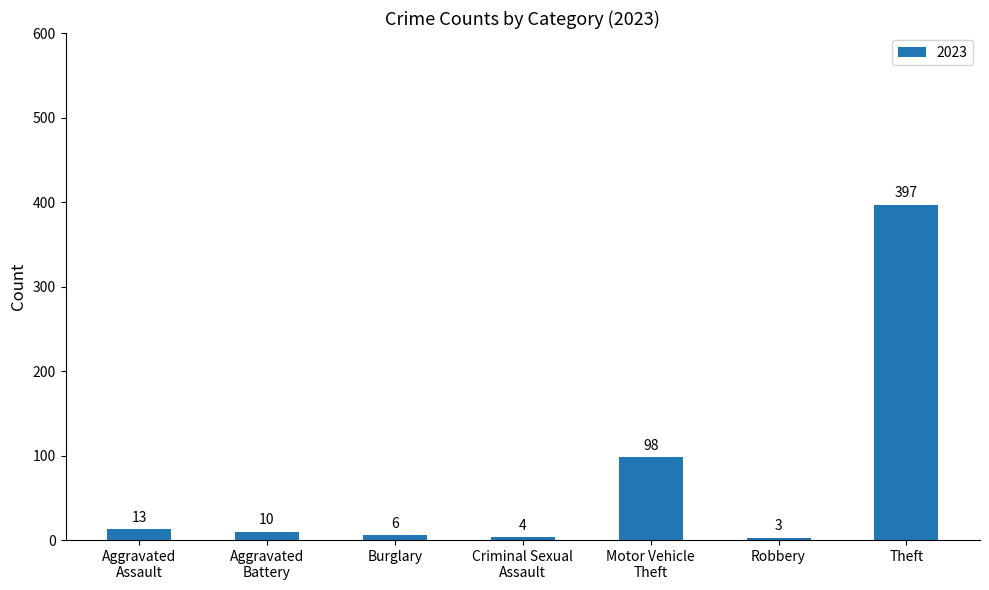

What is the maximum value shown in the chart?

397